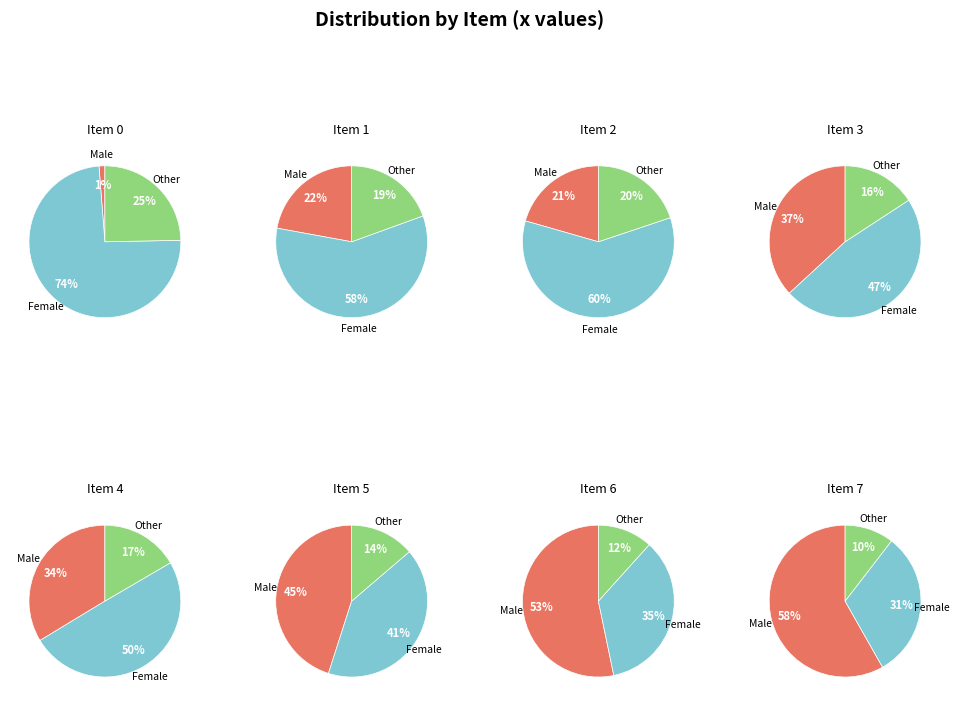

Combined, do 3 and 7 account for over 50%?

No